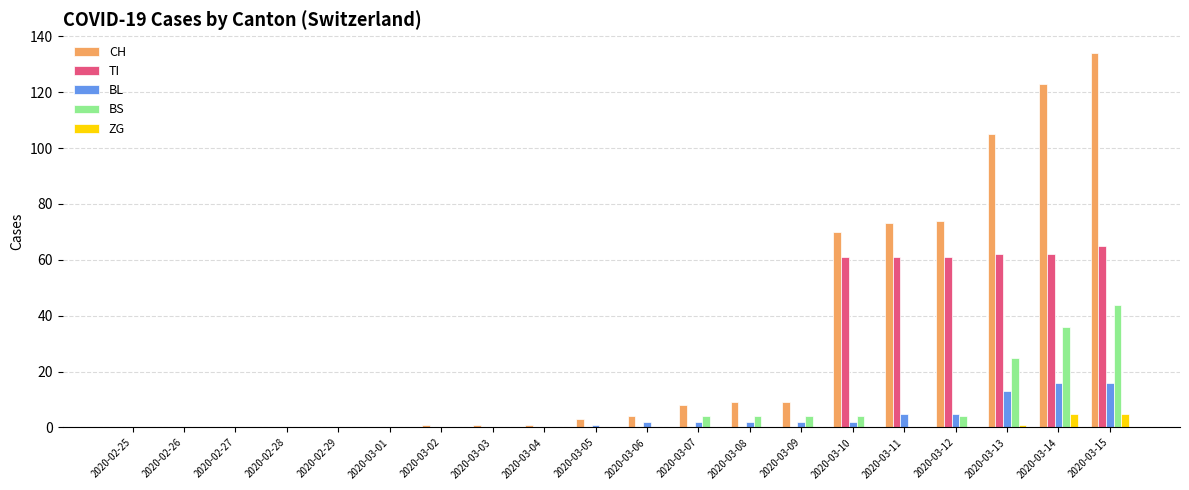

What is the sum of all BL values?

66